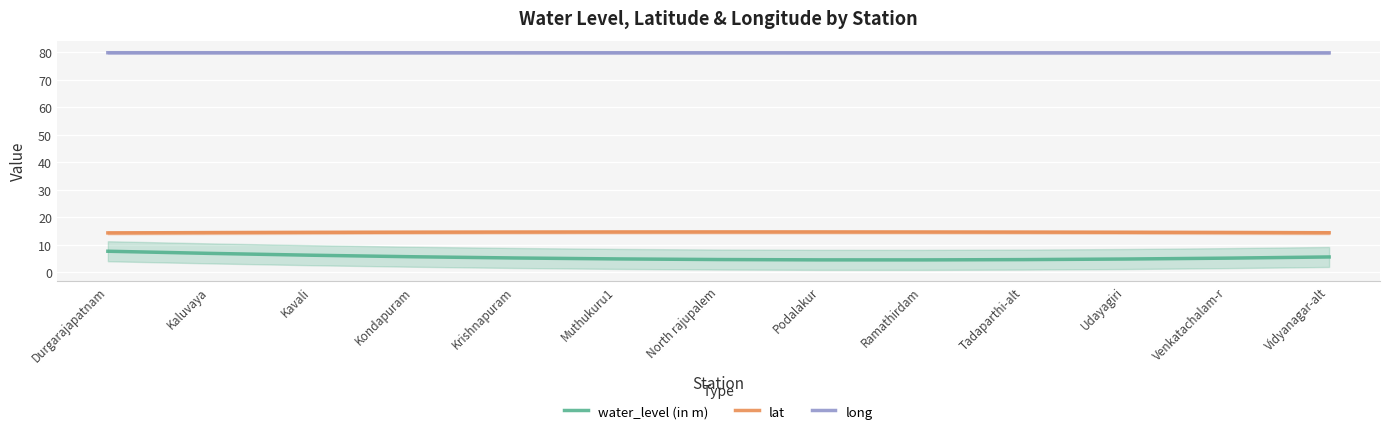

True or false: lat has a value of 14.6 at Muthukuru1.

True